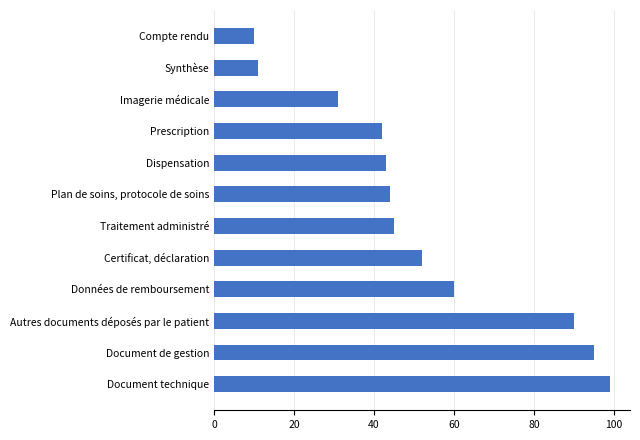

What is the difference between the values at Certificat, déclaration and Plan de soins, protocole de soins?

8